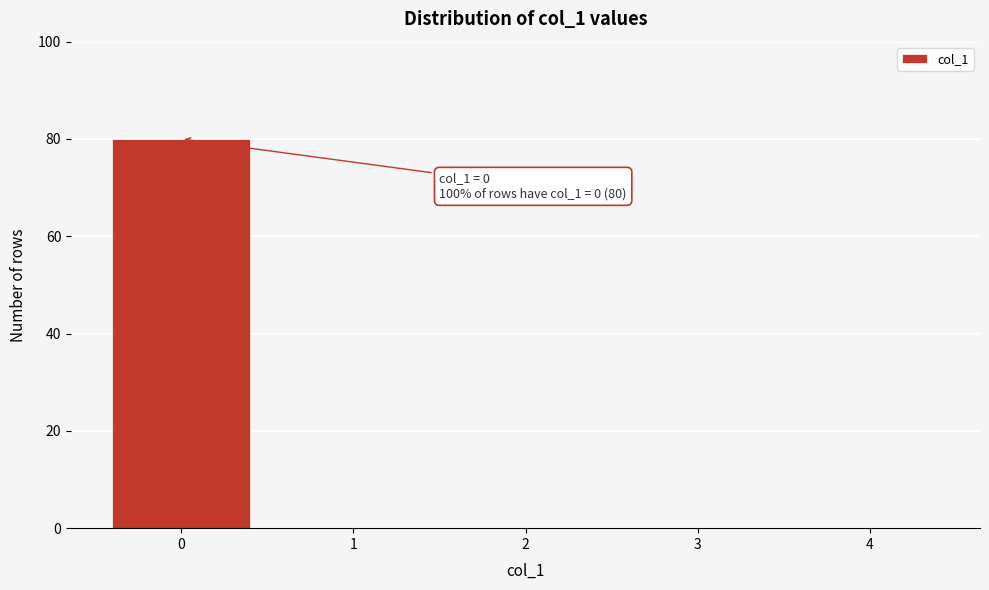

Reading right to left, what are all the values shown in this chart?

4=0	3=0	2=0	1=0	0=80